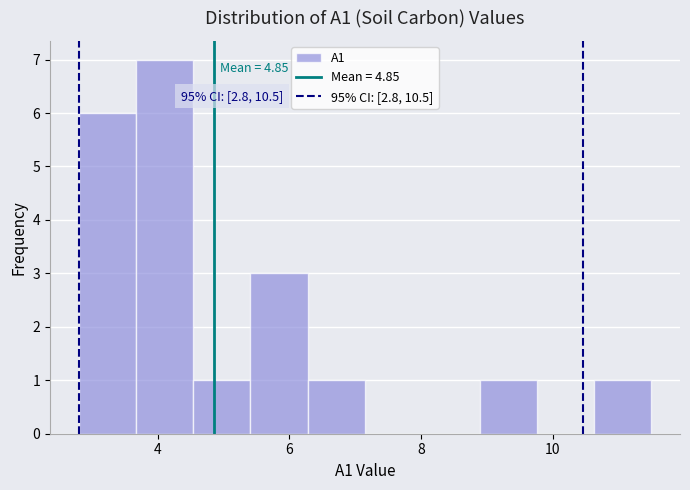

Which range on the x-axis has the tallest bar?

3.6 to 4.6